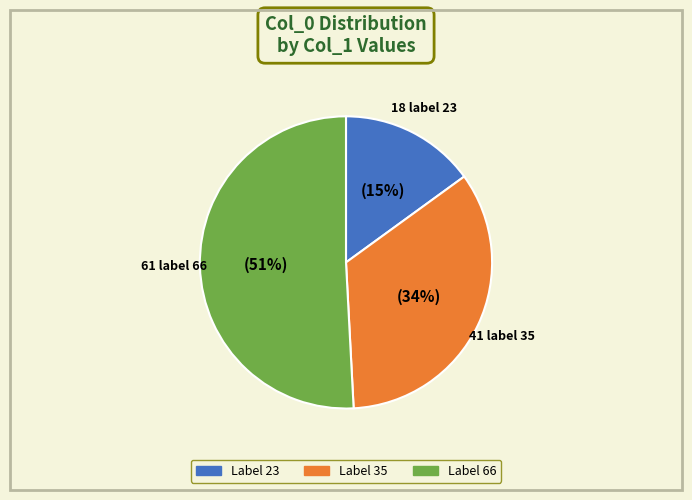

Is there a majority slice in this chart?

Yes